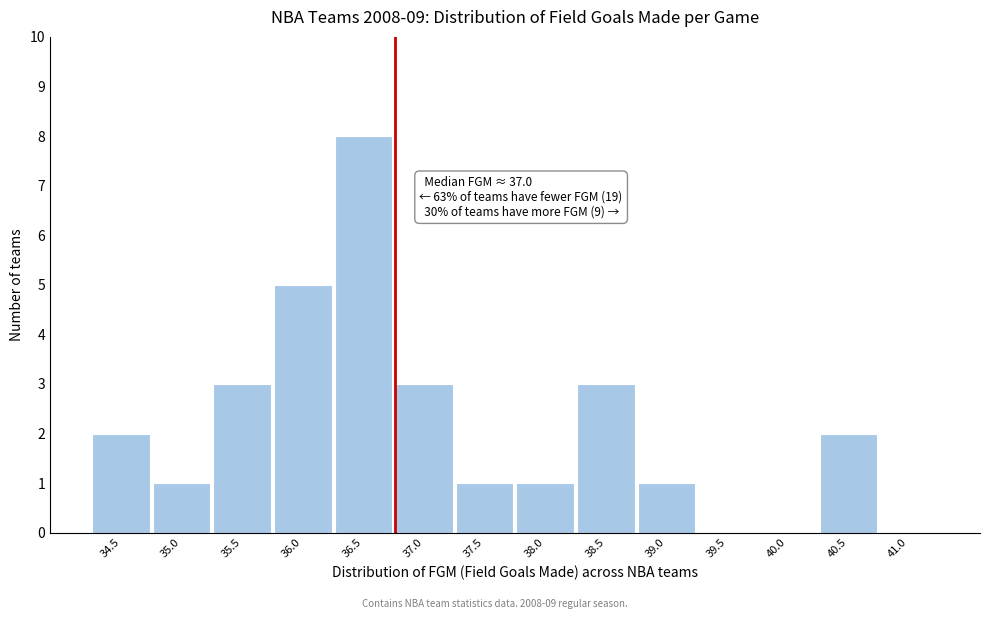

Reading left to right, transcribe all the data shown in this chart.

34.5=2	35.0=1	35.5=3	36.0=5	36.5=8	37.0=3	37.5=1	38.0=1	38.5=3	39.0=1	39.5=0	40.0=0	40.5=2	41.0=0